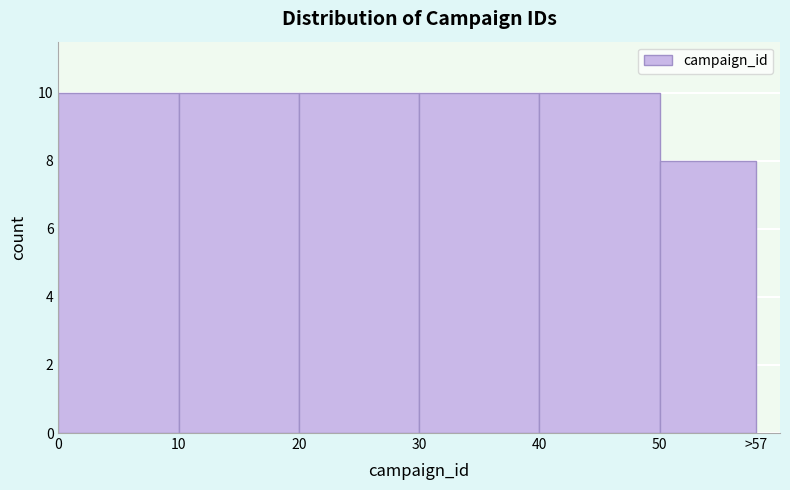

Reading right to left, what are all the values shown in this chart?

8	10	10	10	10	10